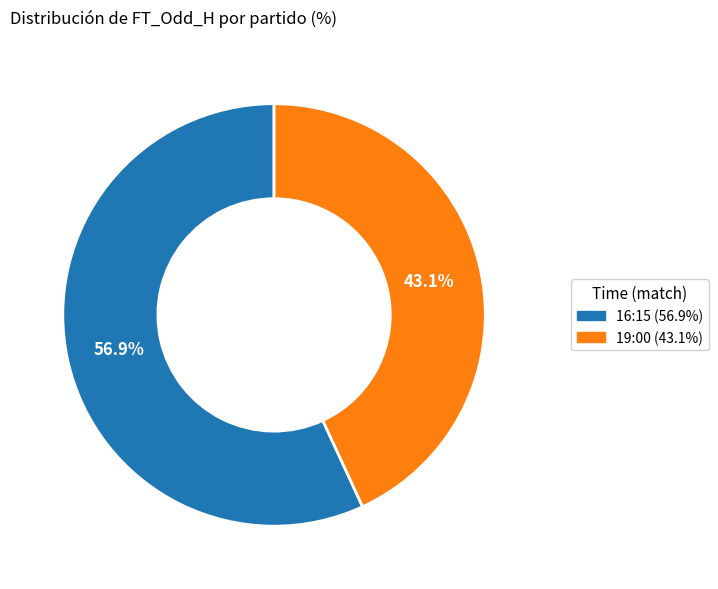

Which category accounts for the majority?

16:15